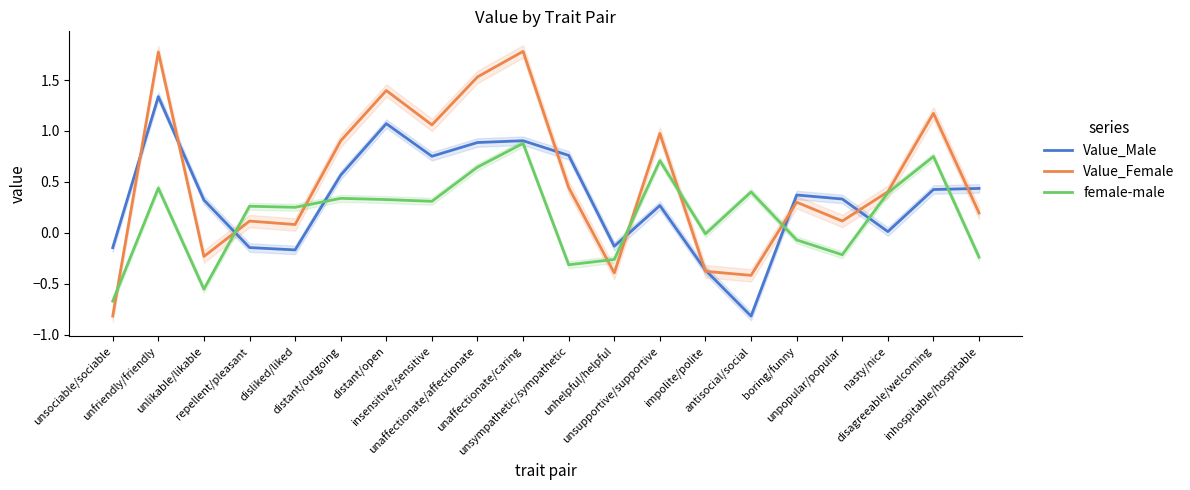

How many negative values does the Value_Male series have?

6